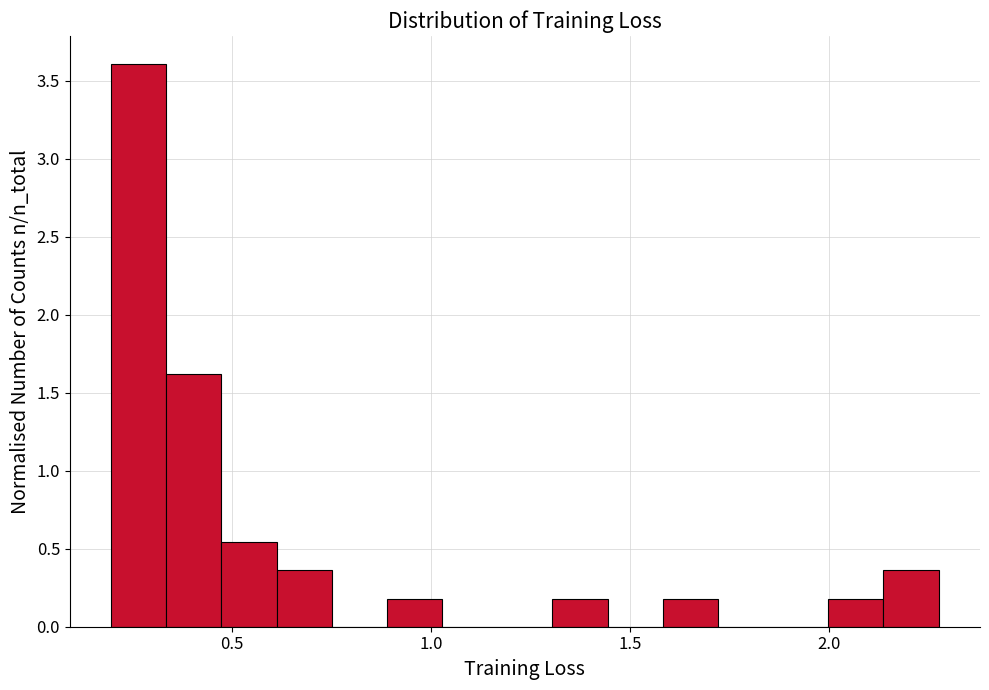

Read against the x-axis, roughly where is the centre of the tallest bar?

0.25